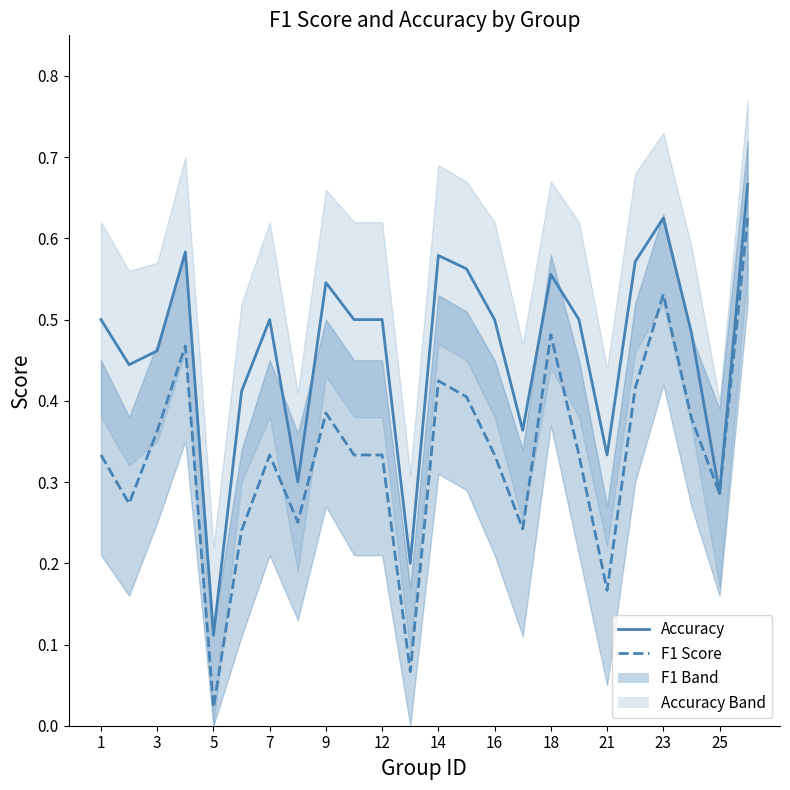

True or false: accuracy and f1 intersect in this chart.

False